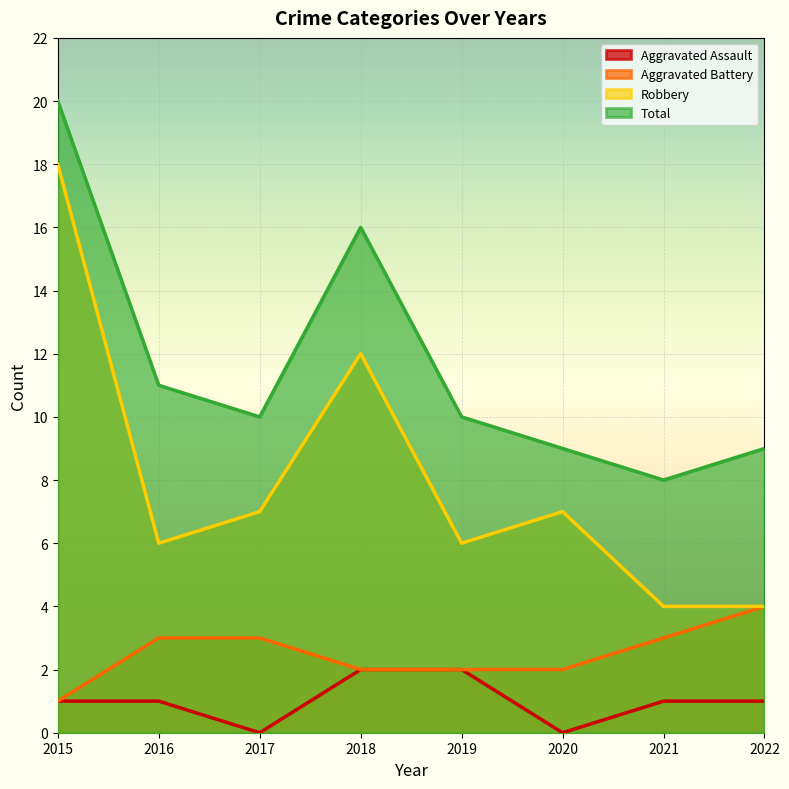

Does the chart display data point markers on the line(s)?

No